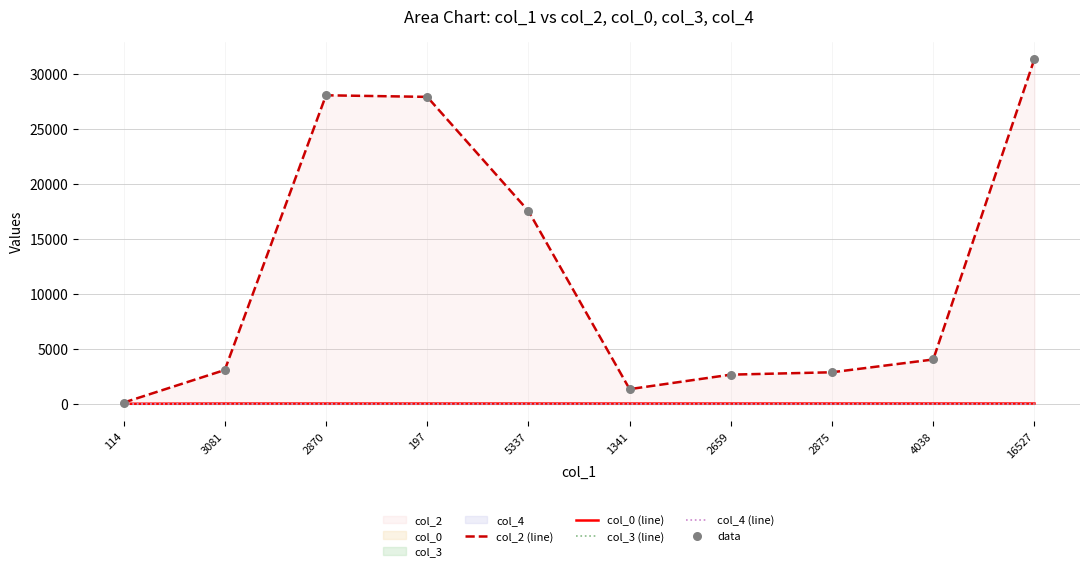

Which series reaches the maximum Y coordinate?

col_2 (line)